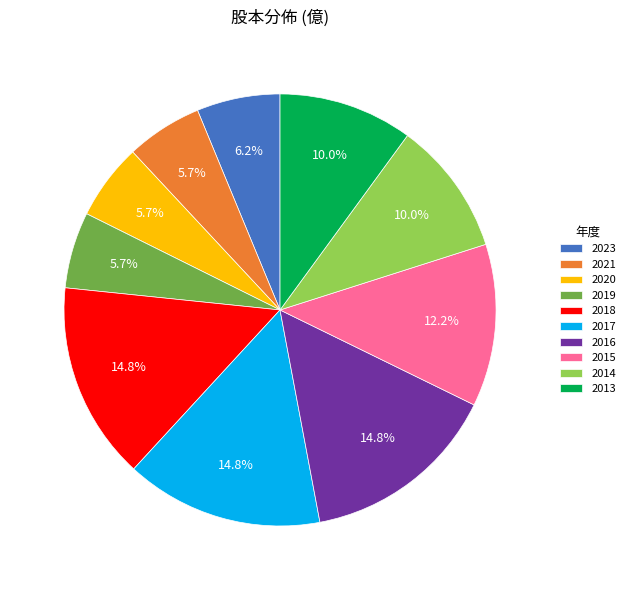

Is there a majority slice in this chart?

No